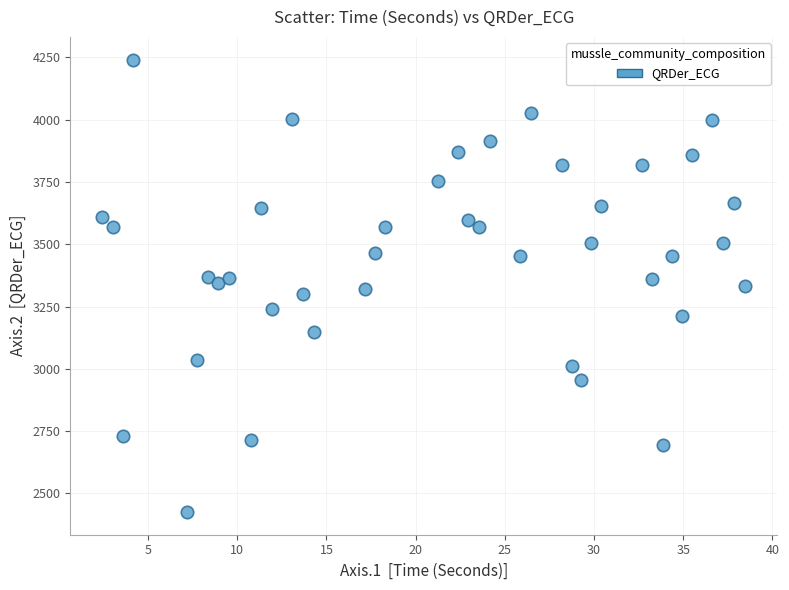

What is the range of Y values (max minus min)?

1815.9